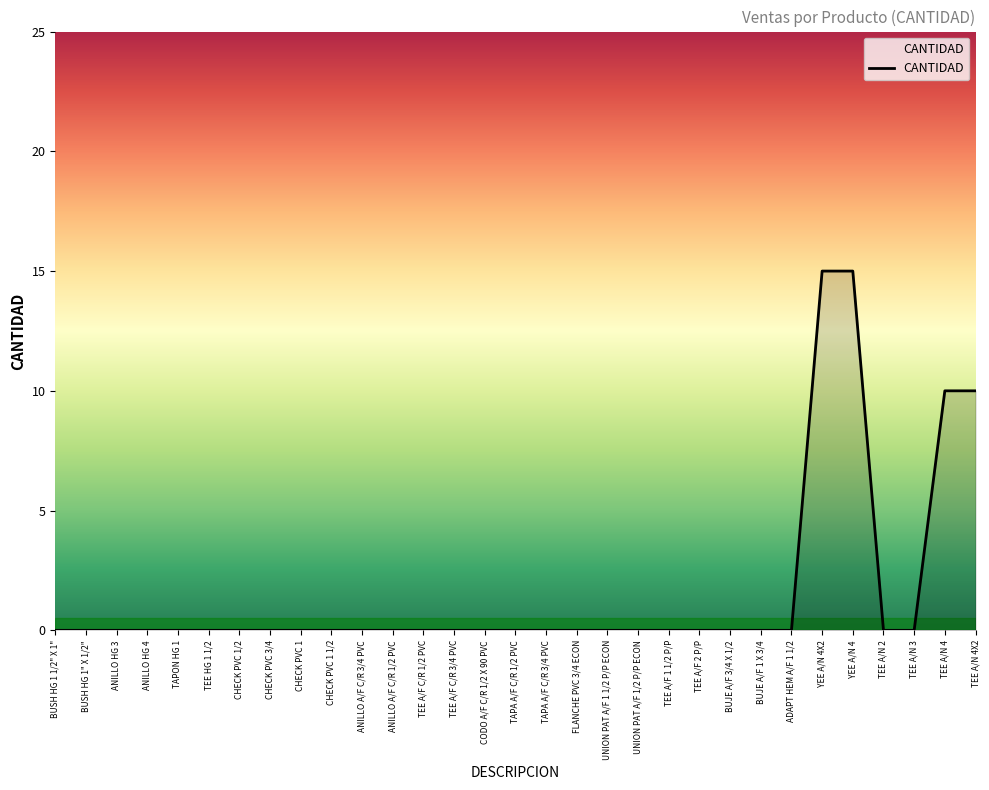

The value at CODO A/F C/R 1/2 X 90 PVC is 8. True or false?

False